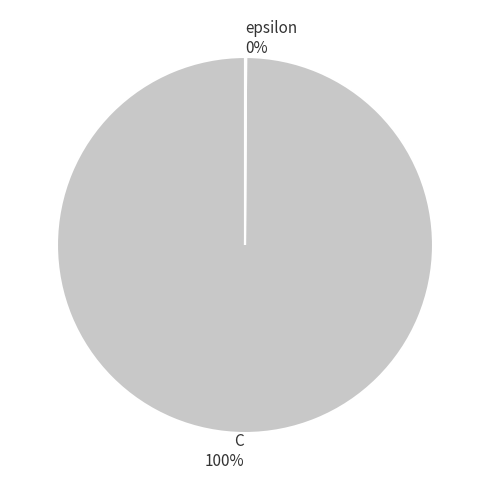

The C slice represents 100% of the pie. True or false?

True